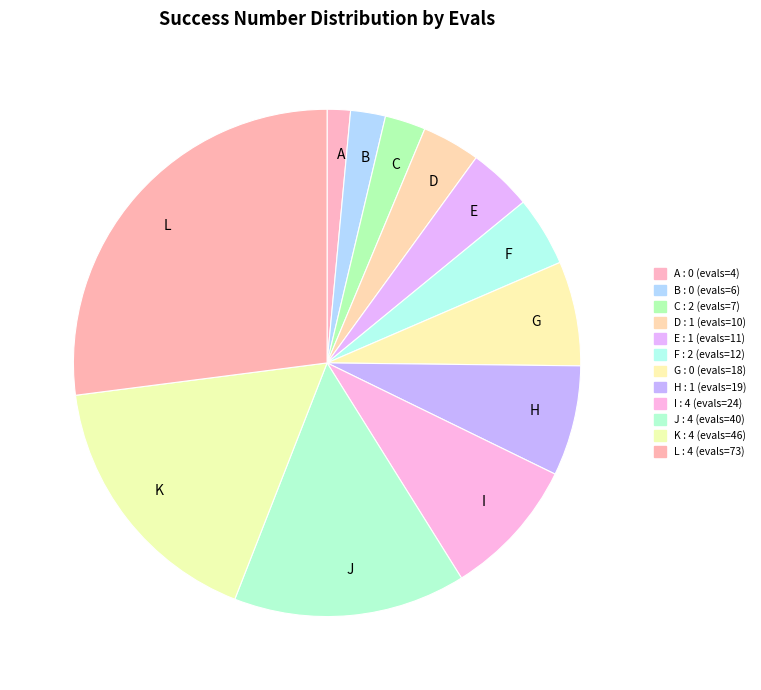

Is the sum of D and L greater than half?

No